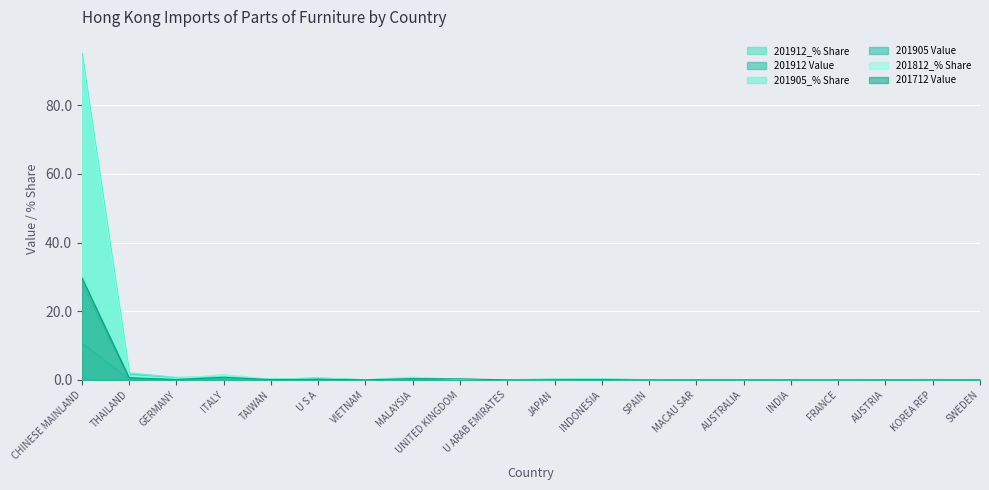

Rank the series at AUSTRIA from highest to lowest value.

201905_% Share, 201912_% Share, 201912 Value, 201905 Value, 201812_% Share, 201712 Value